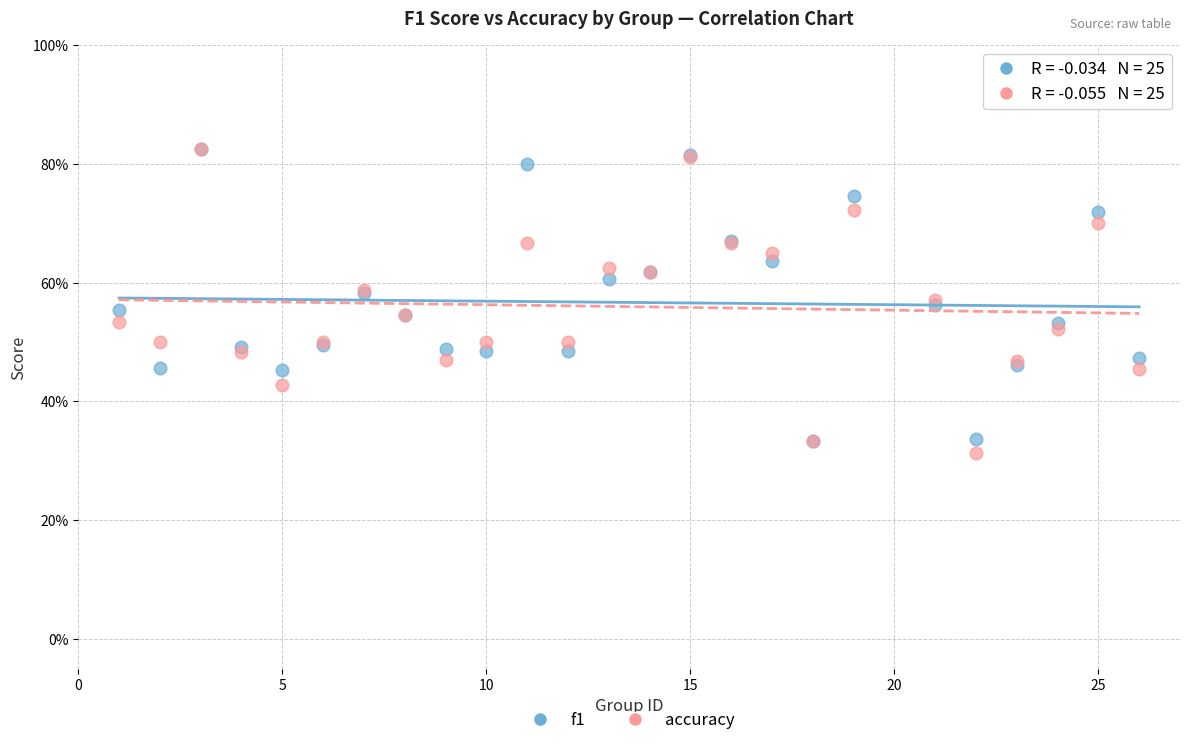

Which series has the largest Y range (max minus min)?

accuracy